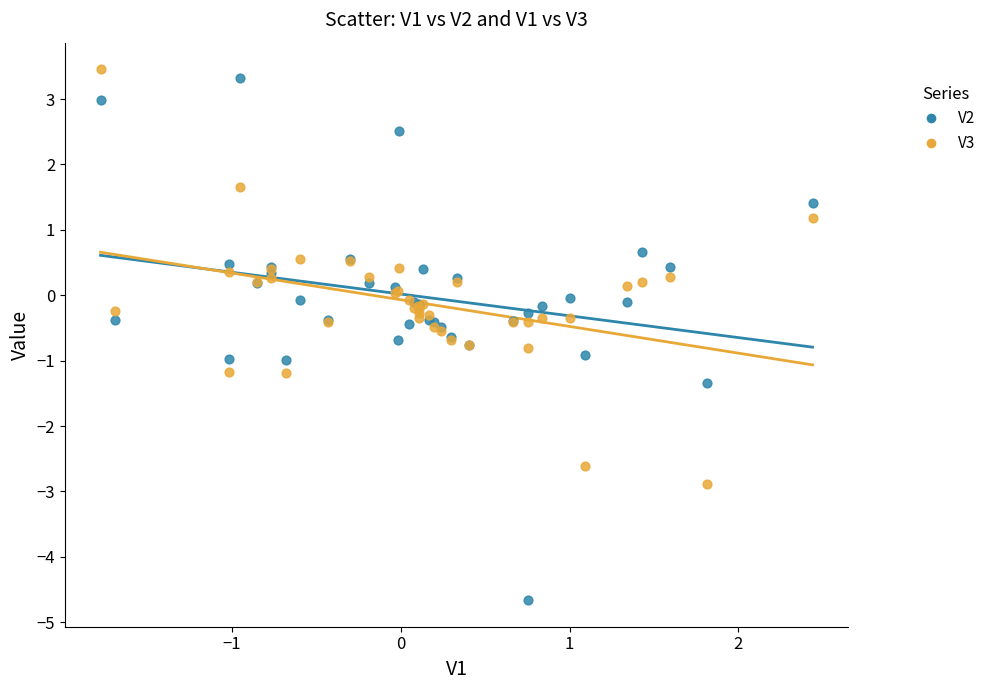

Which series has the widest spread of Y values?

V2